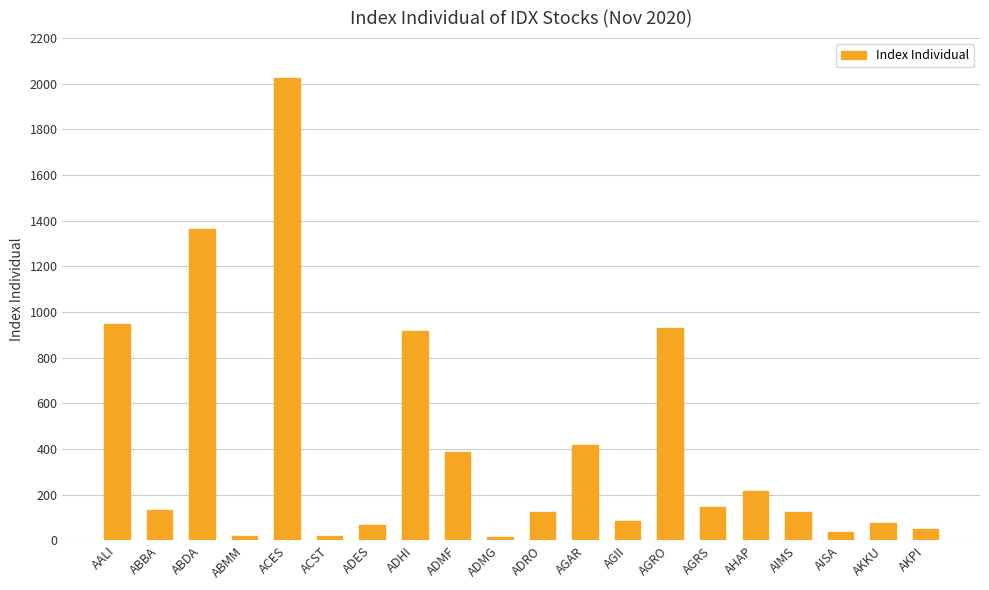

Read the value at ACES.

2024.4